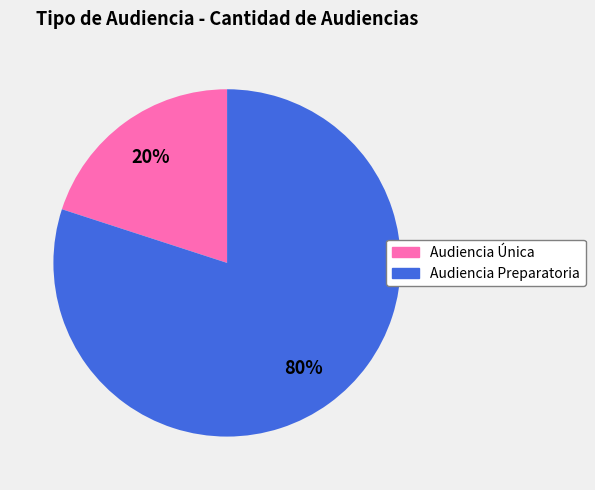

Is the sum of Audiencia Preparatoria and Audiencia Única greater than half?

Yes